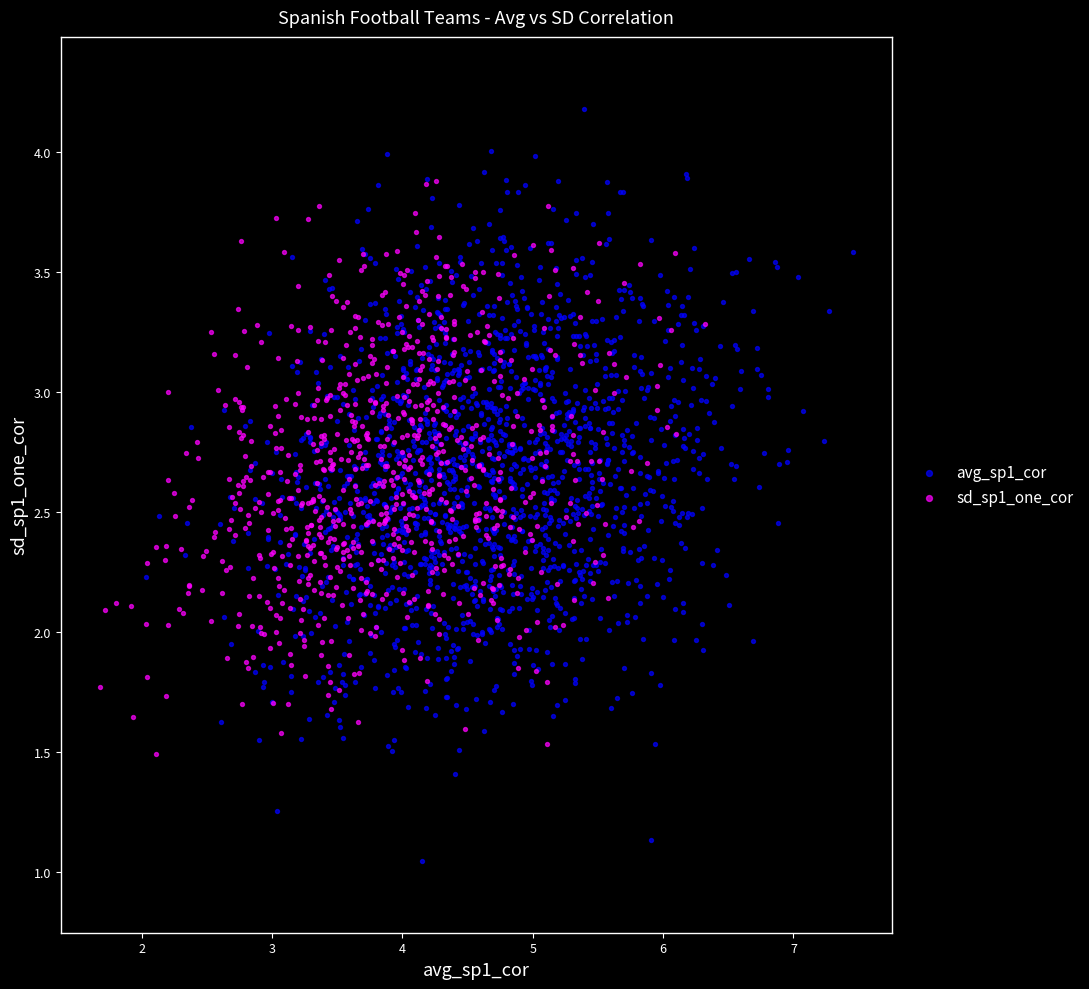

What are all the series names shown in the legend?

avg_sp1_cor, sd_sp1_one_cor